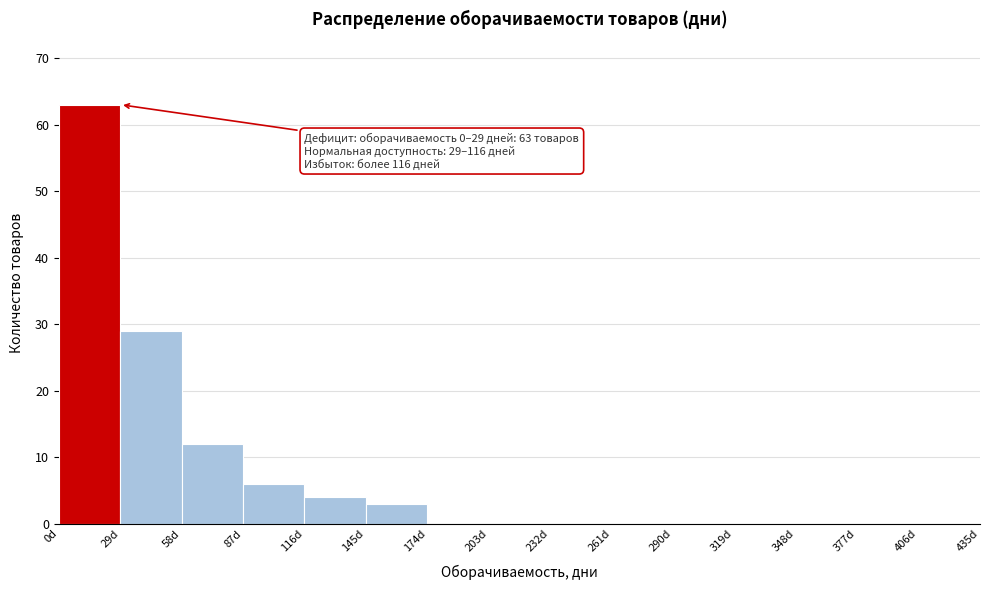

Which range on the x-axis has the tallest bar?

0 to 29